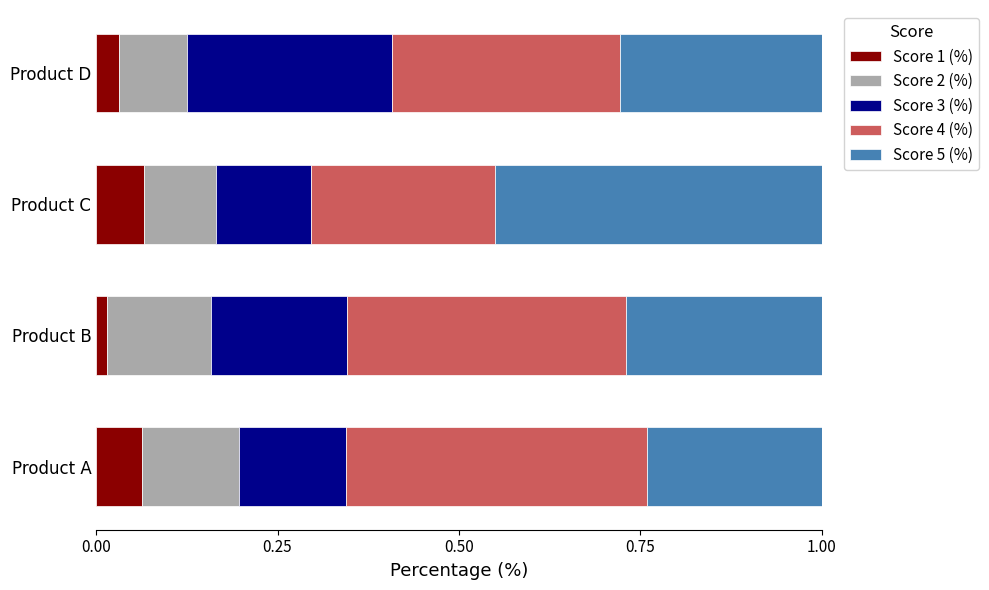

What is the average value of the Score 3 (%) series?

0.2